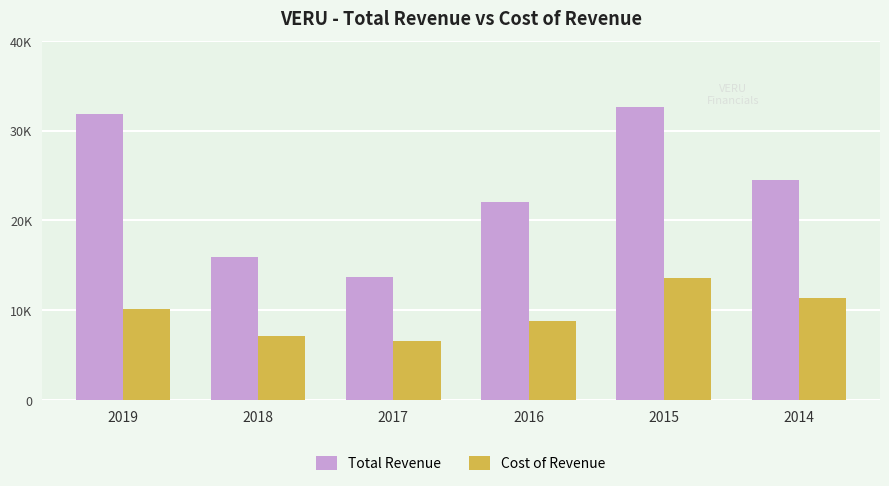

Are the bars grouped side by side (vs. stacked)?

Yes